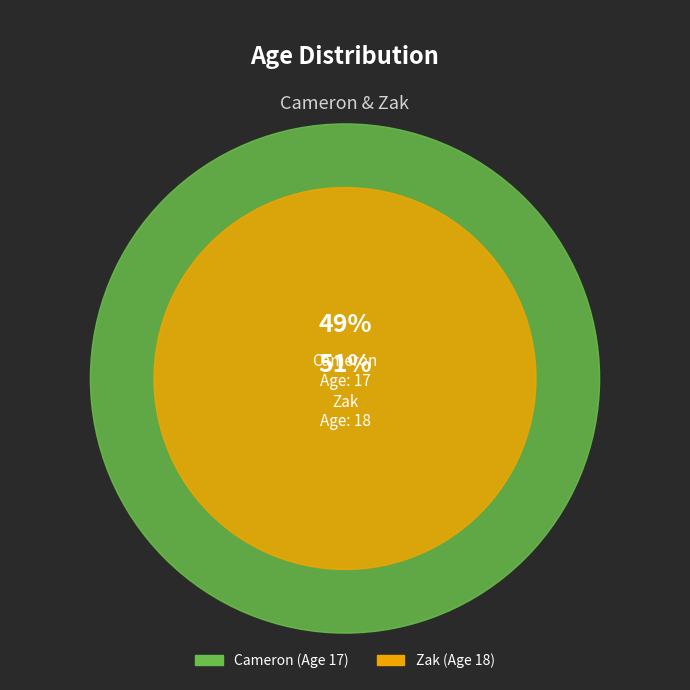

To the nearest percent, what is the average slice percentage?

50%